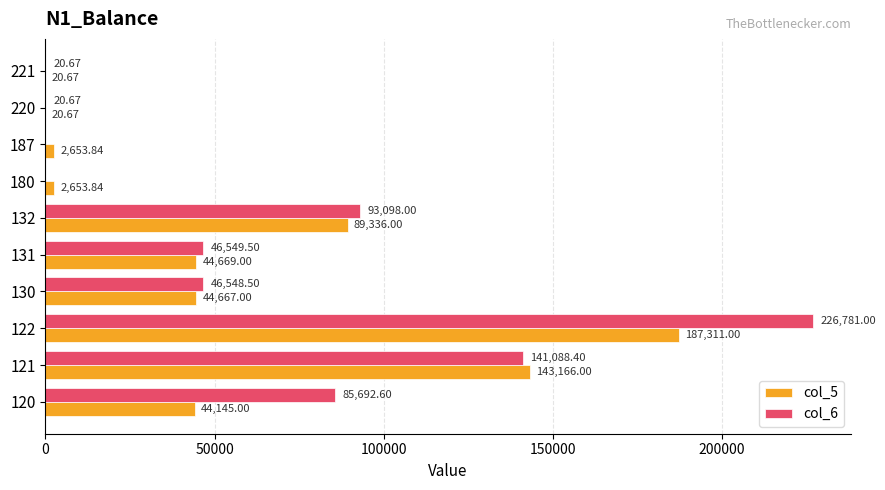

Which series changed the most between 122 and 131?

col_6